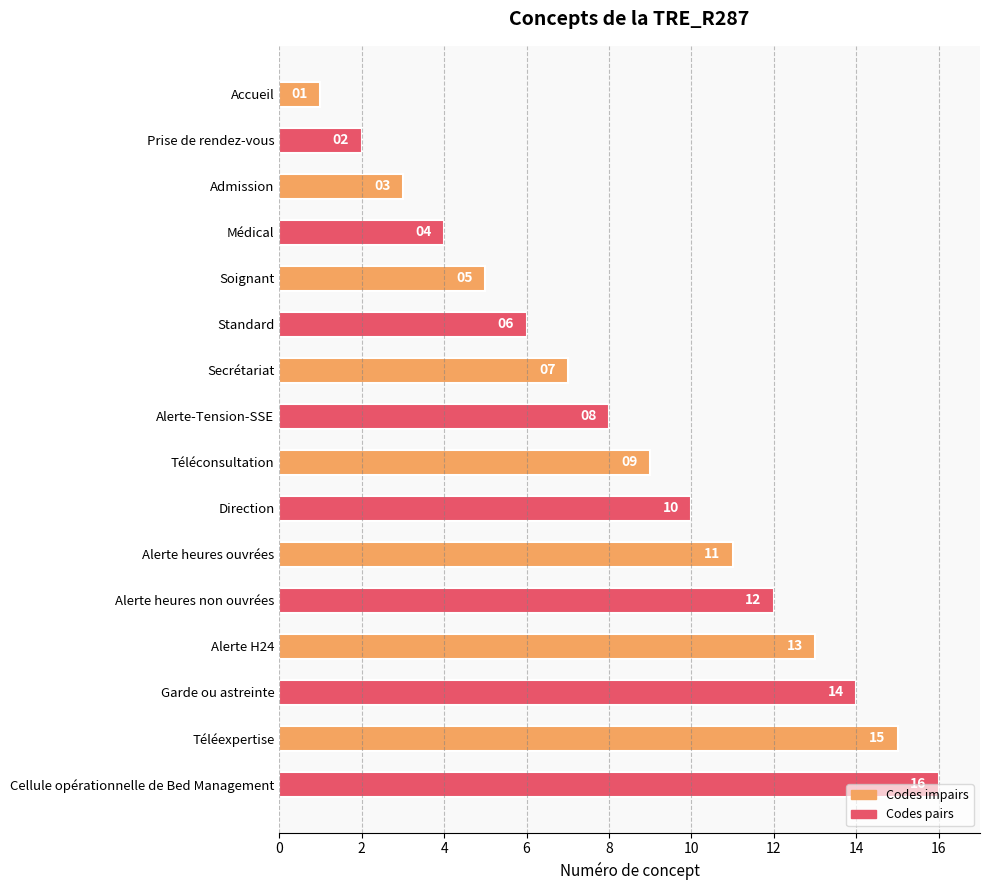

At which label is the value closest to 8?

Alerte-Tension-SSE